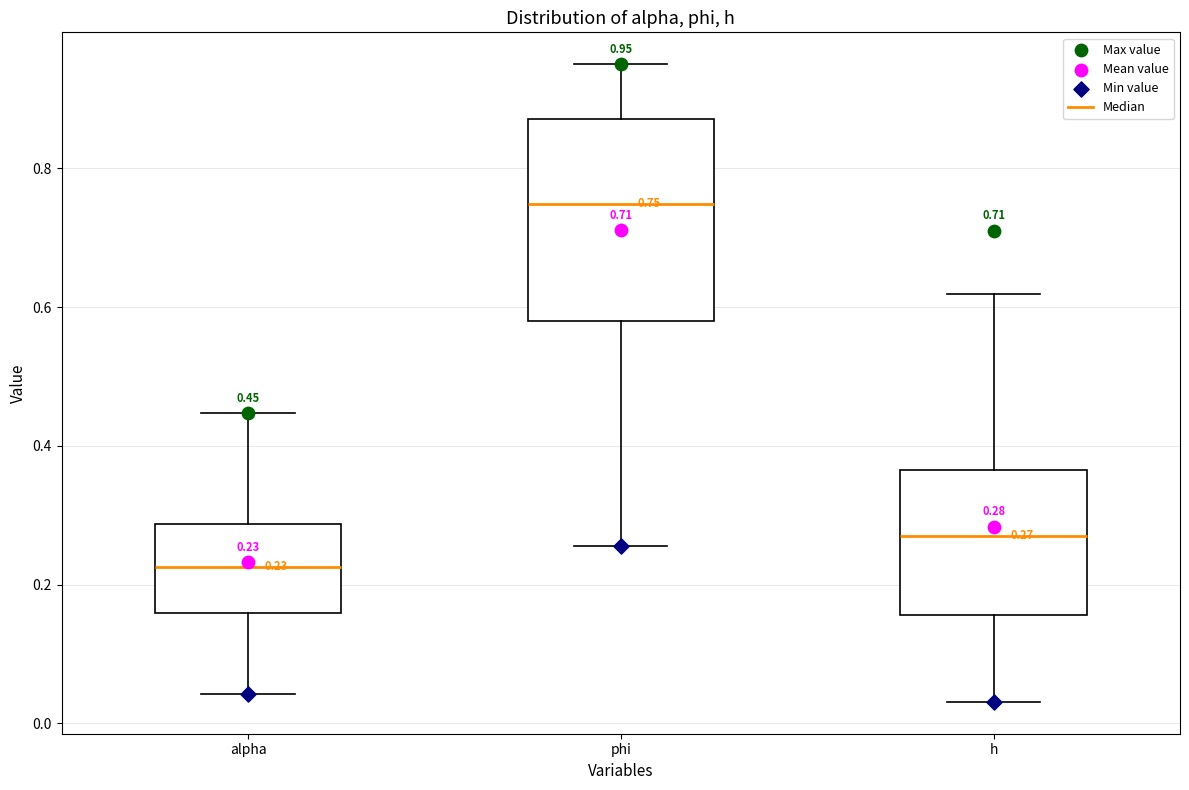

Which box is the tallest, from its lower edge to its upper edge?

phi